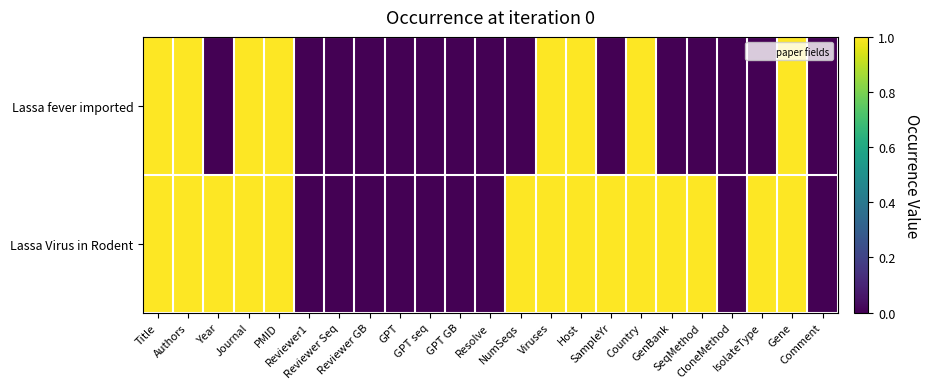

At which category does the chart reach its minimum across all series?

Year